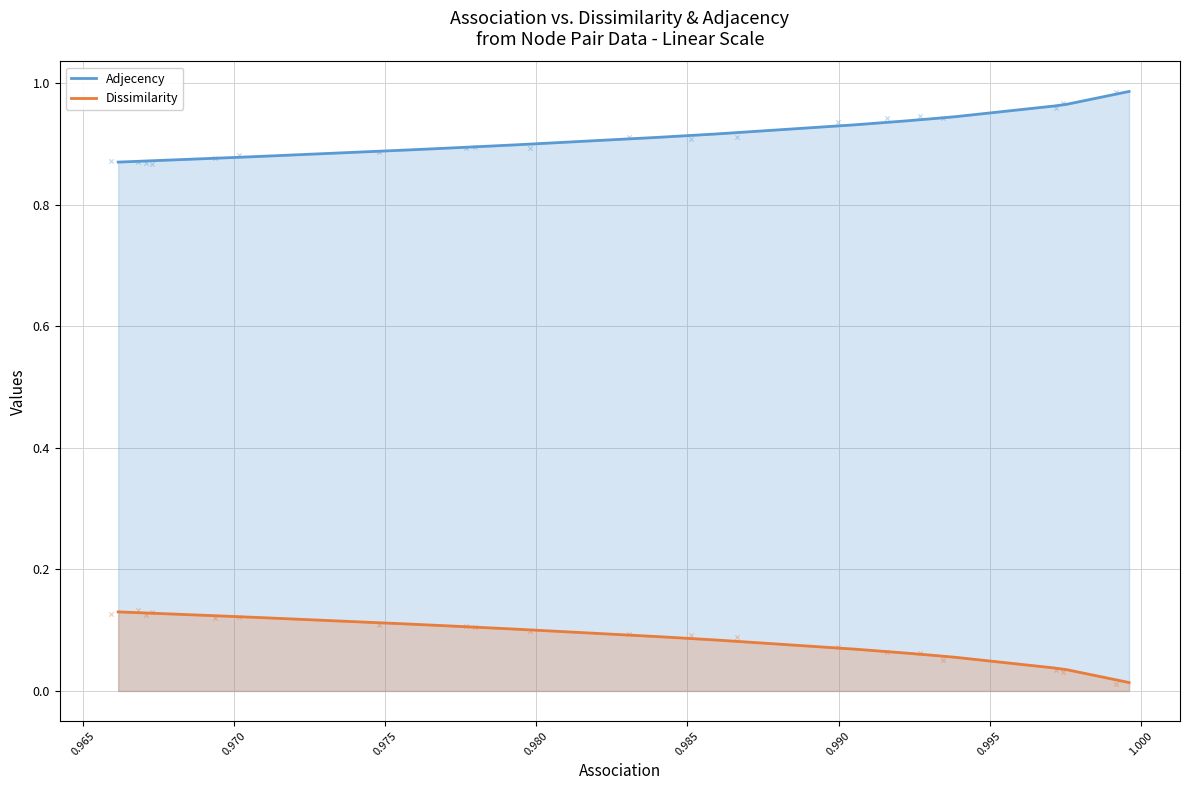

True or false: Adjecency and Dissimilarity cross at least once.

False